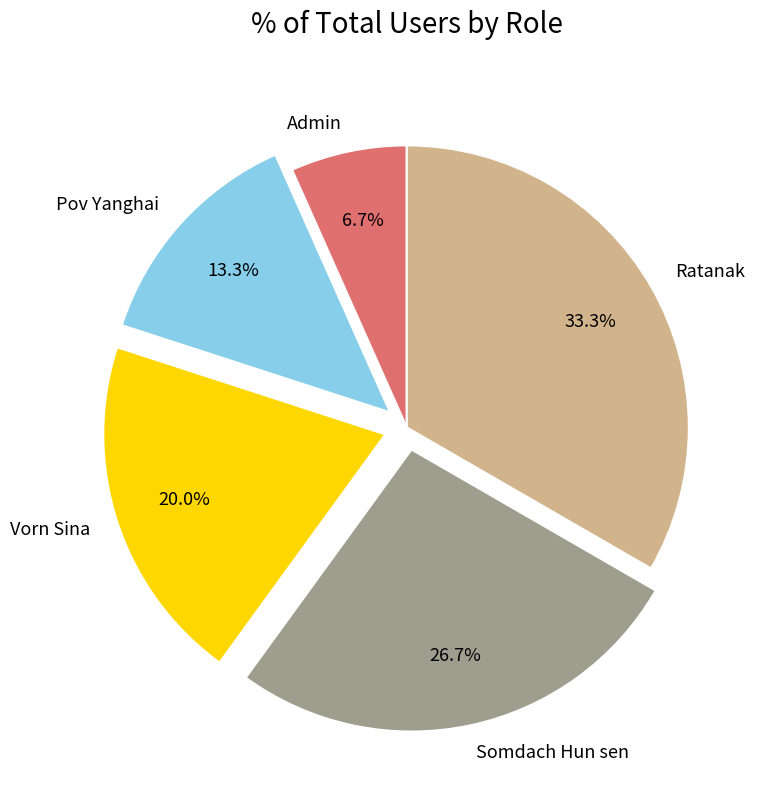

Does Ratanak represent more than half of the total?

No